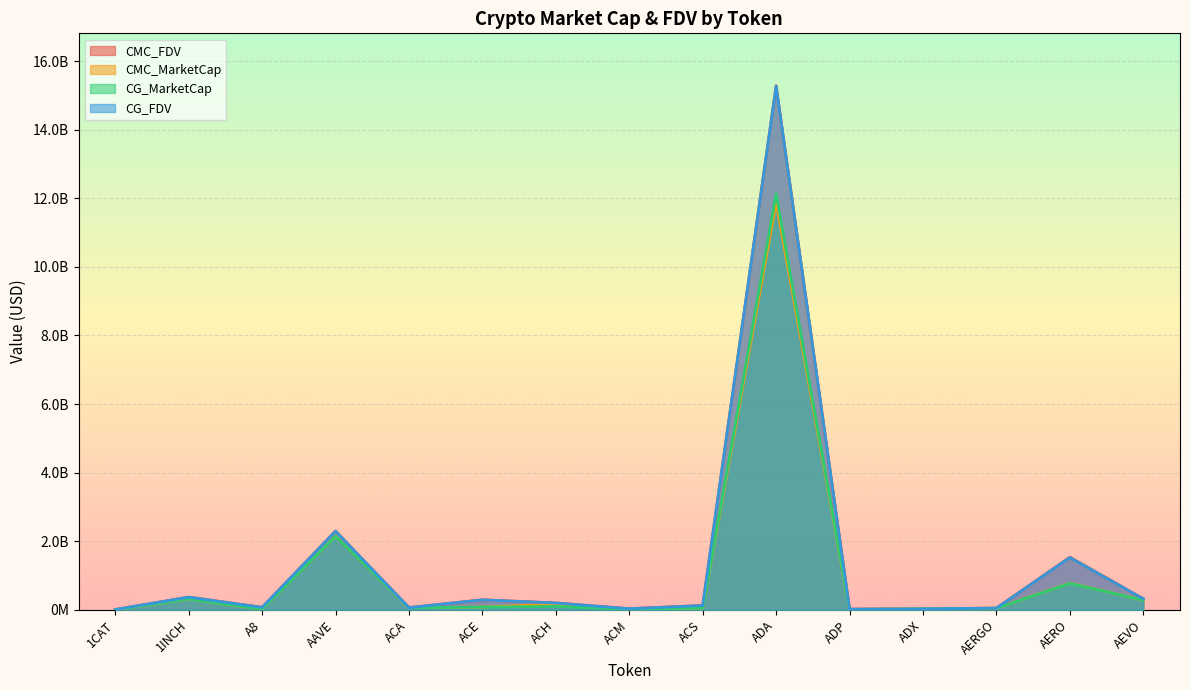

What is the label of the 11th point from the right?

ACA